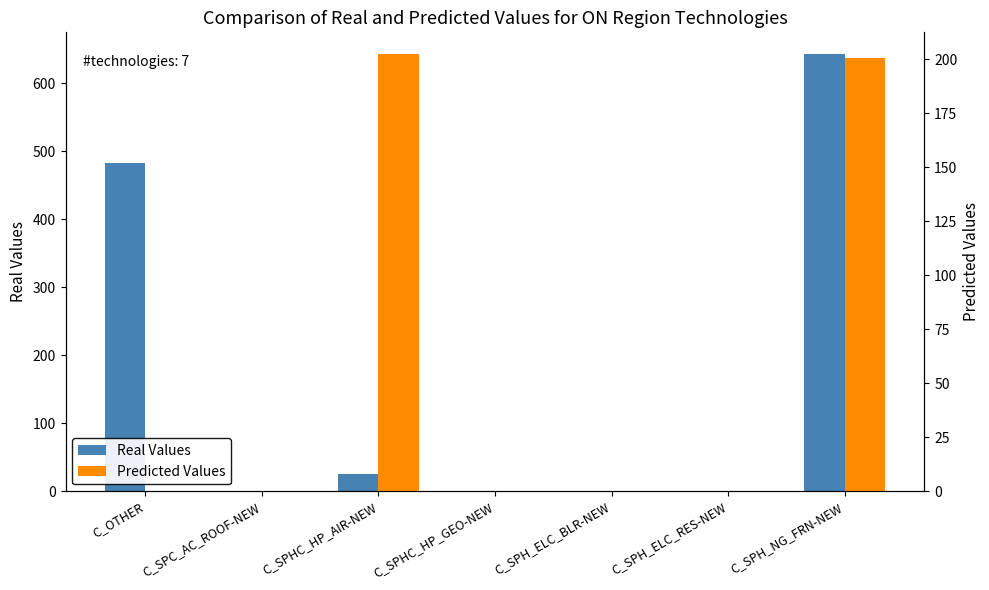

Which series has the widest spread of values?

Real Values